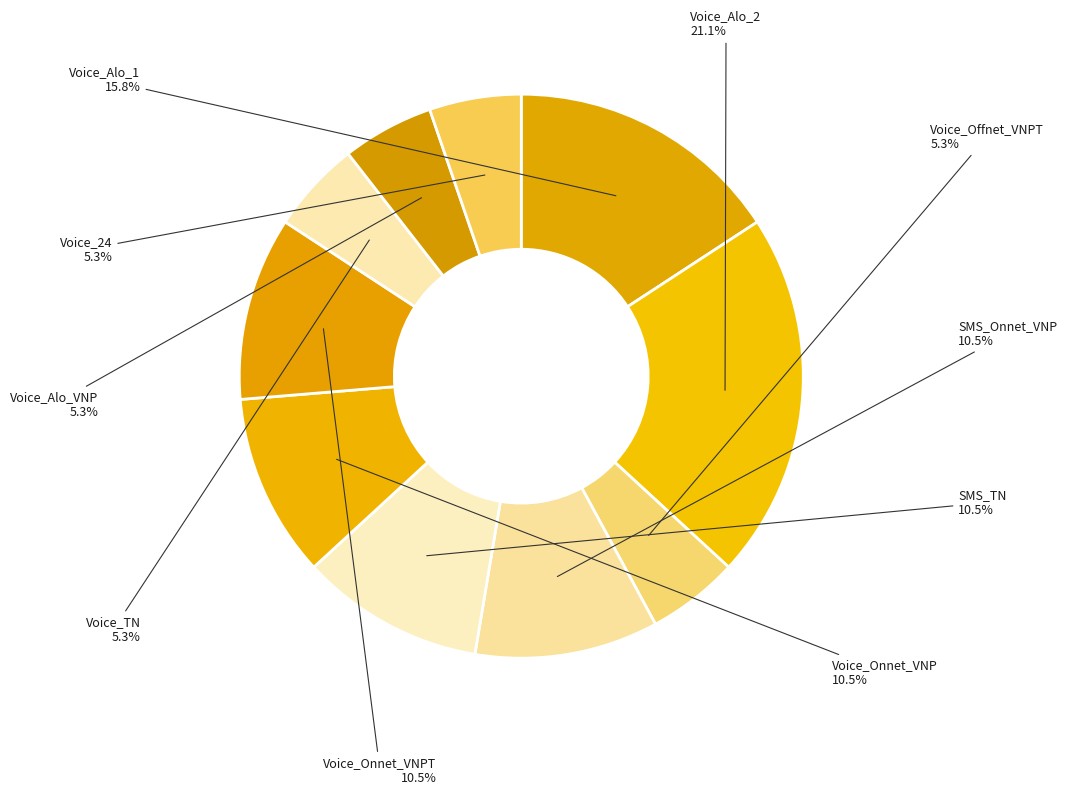

Count the number of slices in the pie.

10